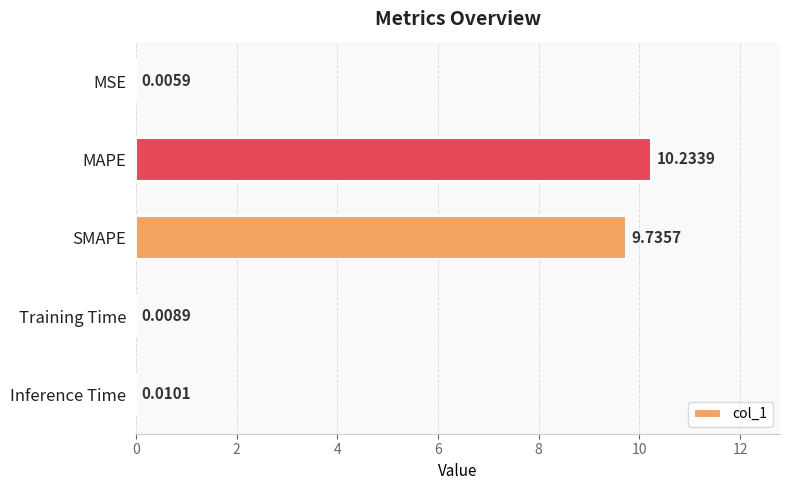

Where is the data nearest to the value 5?

SMAPE